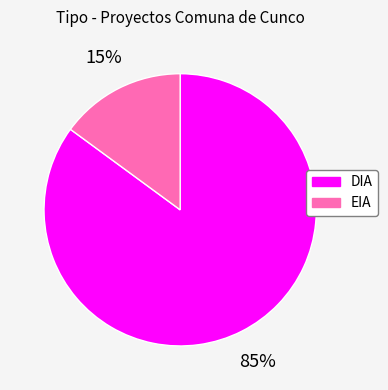

The EIA slice represents 15% of the pie. True or false?

True